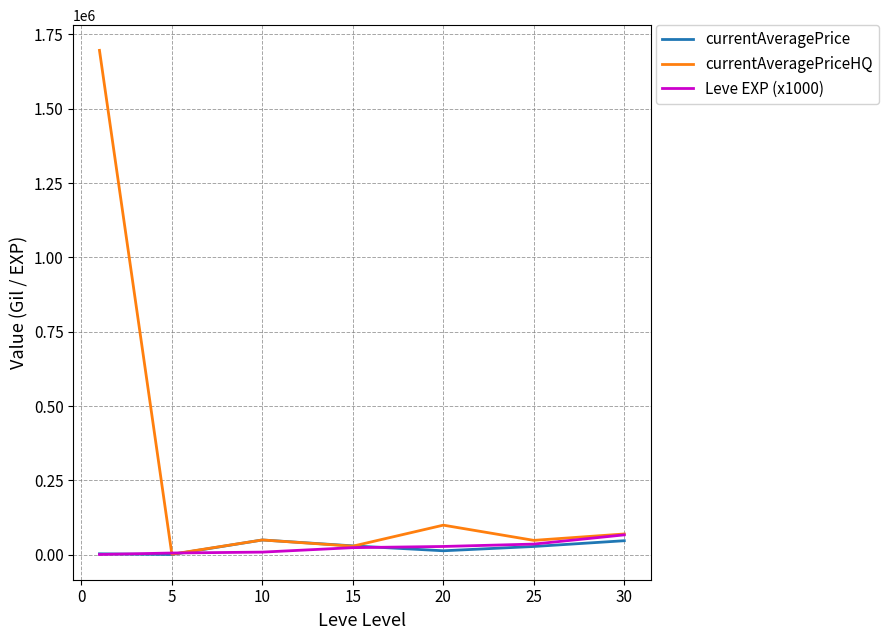

True or false: currentAveragePriceHQ has more than 1 interior local peaks.

True